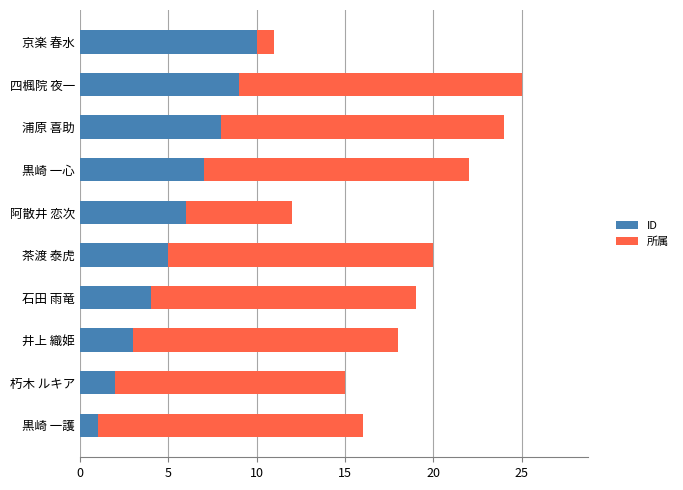

What is the difference between the ID values at 四楓院 夜一 and 茶渡 泰虎?

4